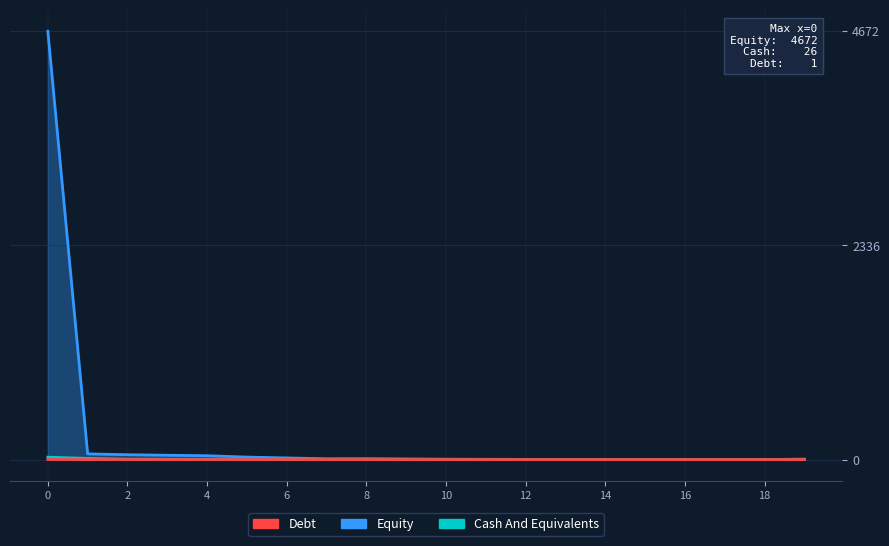

Is the value of Debt at 13 greater than the value of Equity at 2?

No